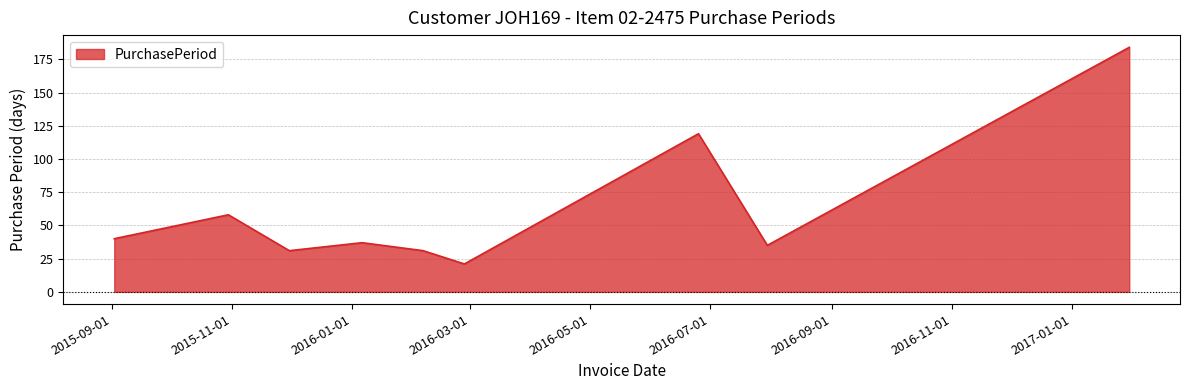

How many categories are shown in the chart?

9